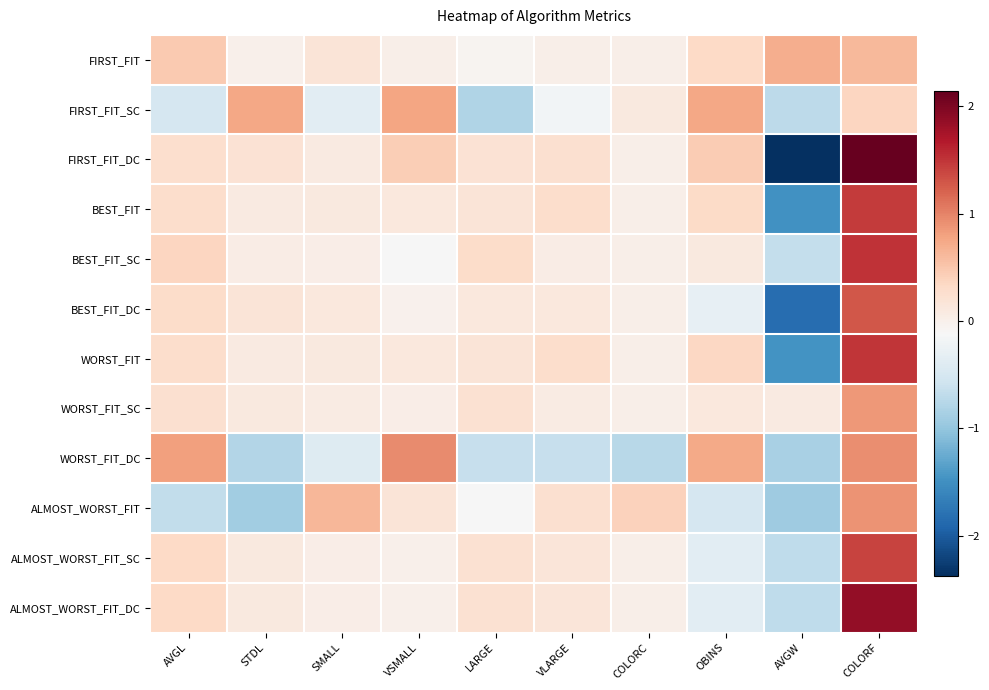

At which category is the sum across all series the highest?

COLORF